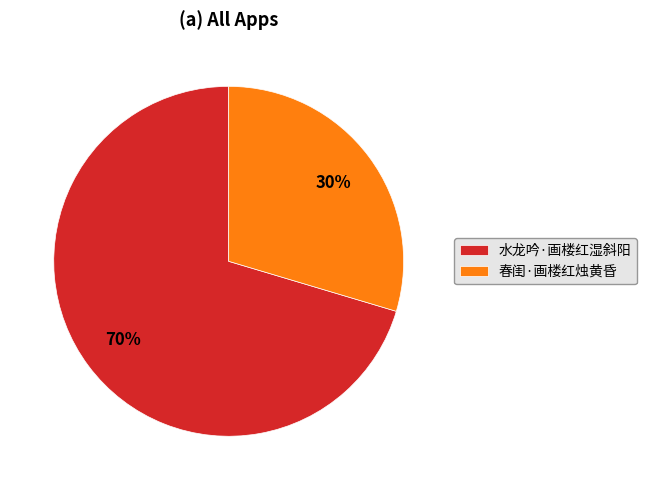

Combined, do 水龙吟·画楼红湿斜阳 and 春闺·画楼红烛黄昏 account for over 50%?

Yes